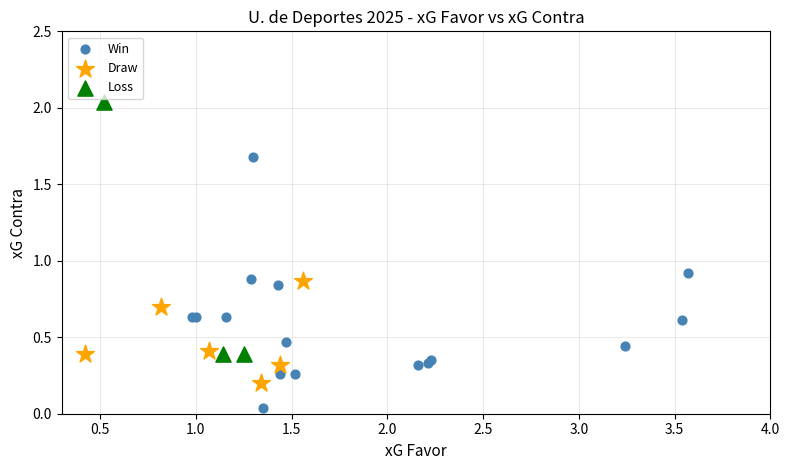

Which series contains the highest Y value?

Loss